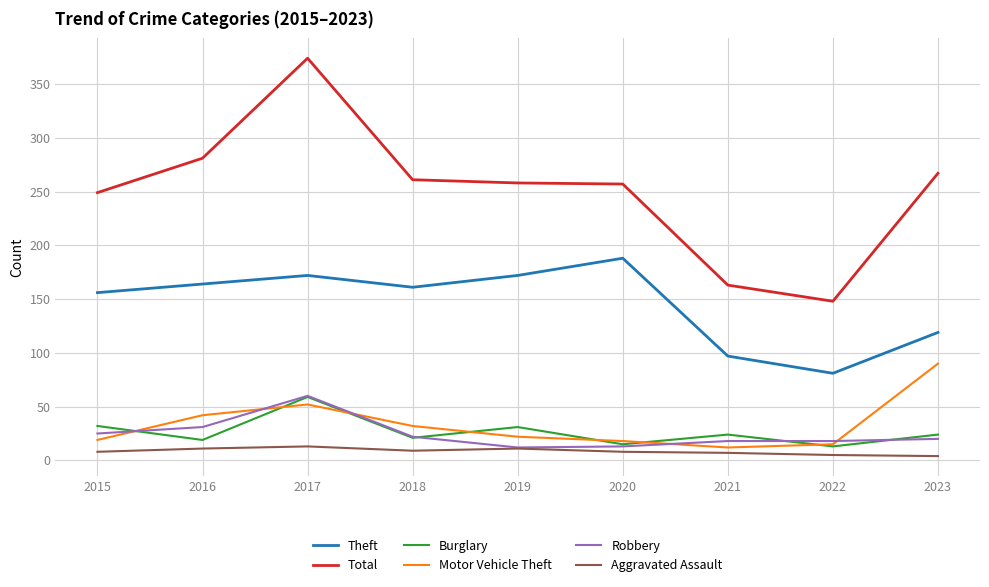

What is the average value of the Aggravated Assault series?

8